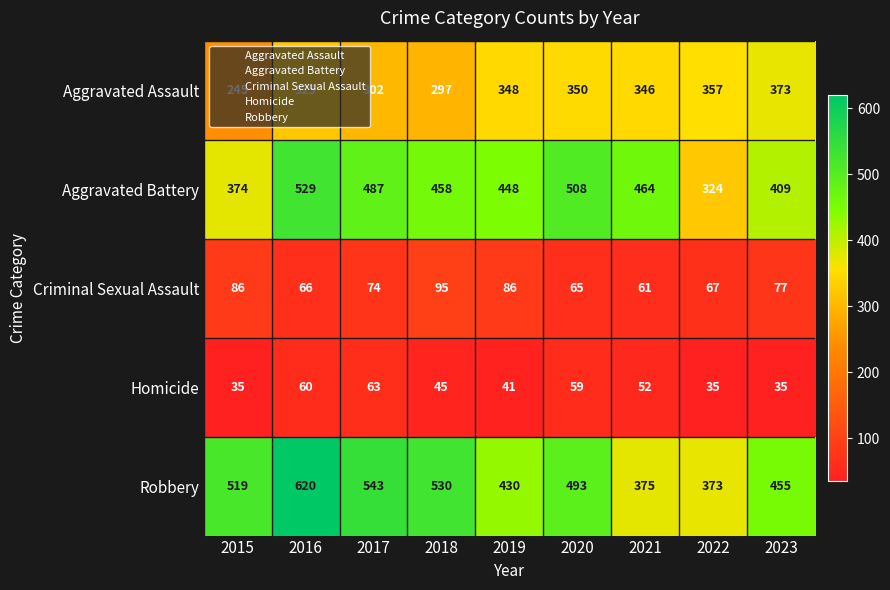

What is the sum of the Aggravated Battery values at 2018 and 2019?

906